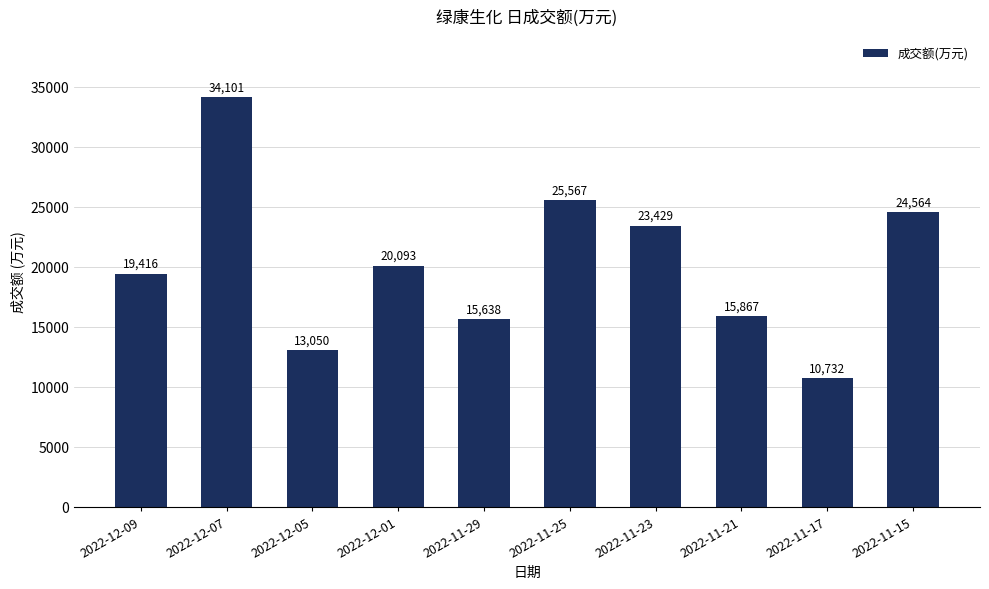

Which category has the highest value across all series?

2022-12-07